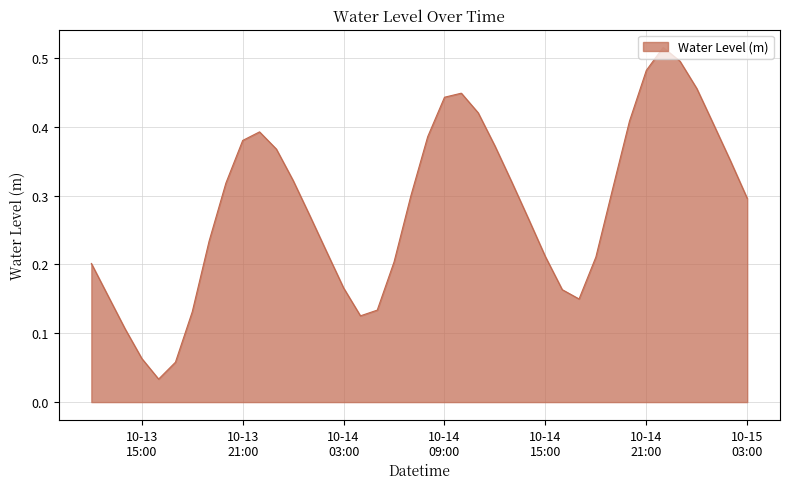

Rank the categories by value from lowest to highest.

2023-10-13 16:00:00, 2023-10-13 17:00:00, 2023-10-13 15:00:00, 2023-10-13 14:00:00, 2023-10-14 04:00:00, 2023-10-13 18:00:00, 2023-10-14 05:00:00, 2023-10-14 17:00:00, 2023-10-13 13:00:00, 2023-10-14 16:00:00, 2023-10-14 03:00:00, 2023-10-13 12:00:00, 2023-10-14 06:00:00, 2023-10-14 18:00:00, 2023-10-14 15:00:00, 2023-10-14 02:00:00, 2023-10-13 19:00:00, 2023-10-14 14:00:00, 2023-10-14 01:00:00, 2023-10-15 03:00:00, 2023-10-14 07:00:00, 2023-10-14 19:00:00, 2023-10-13 20:00:00, 2023-10-14 13:00:00, 2023-10-14 00:00:00, 2023-10-15 02:00:00, 2023-10-13 23:00:00, 2023-10-14 12:00:00, 2023-10-13 21:00:00, 2023-10-14 08:00:00, 2023-10-13 22:00:00, 2023-10-15 01:00:00, 2023-10-14 20:00:00, 2023-10-14 11:00:00, 2023-10-14 09:00:00, 2023-10-14 10:00:00, 2023-10-15 00:00:00, 2023-10-14 21:00:00, 2023-10-14 23:00:00, 2023-10-14 22:00:00